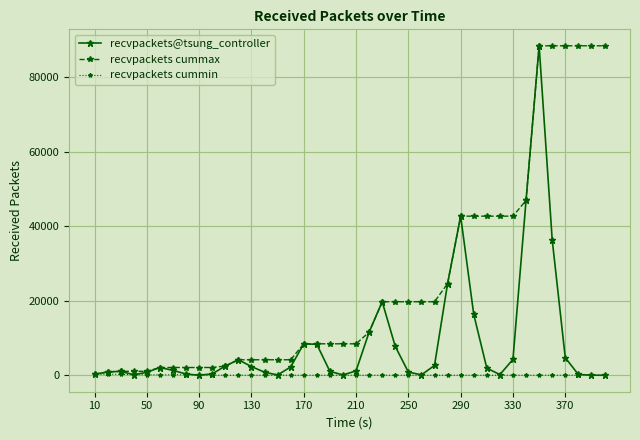

What is the maximum value shown in the chart?

88431